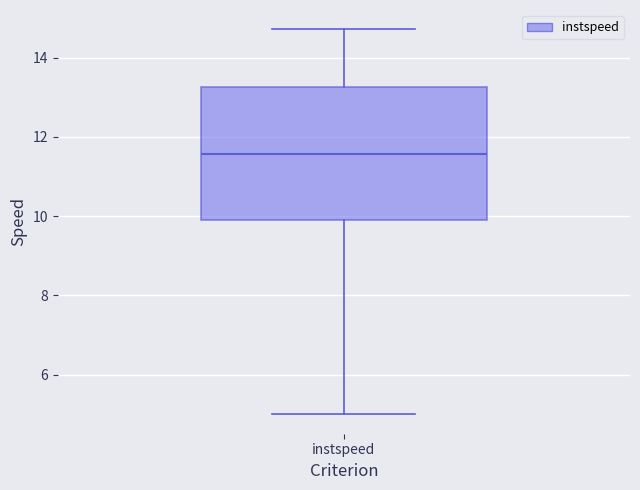

Read this box plot against the y-axis: the position of the median line, the range covered by the box, and the ends of both whiskers. The values are not printed on the chart, so give them approximately, as read against the axis.

median 11.6, box 10.0 to 13.2, whiskers 5.0 to 14.8